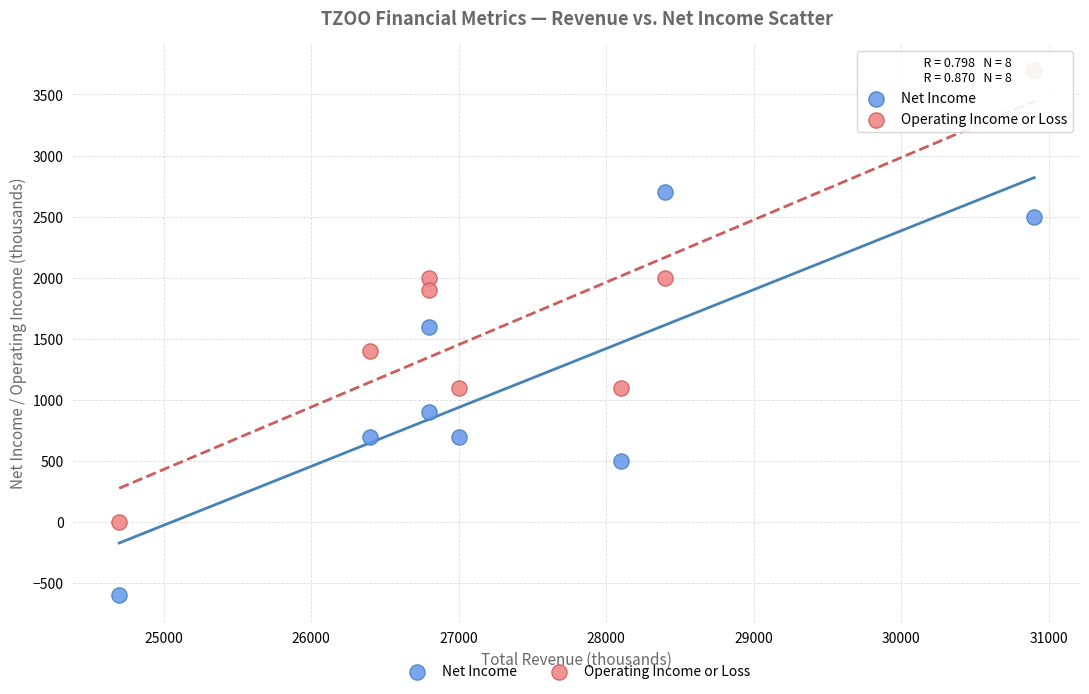

What are all the series names shown in the legend?

Net Income, Operating Income or Loss